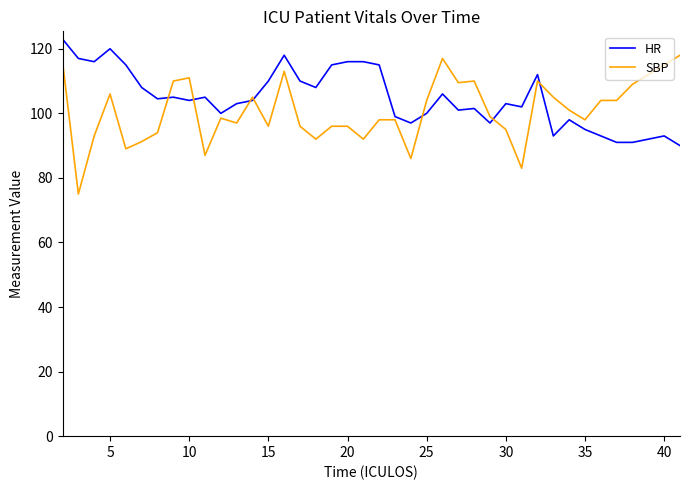

What is the maximum value shown in the chart?

123.0